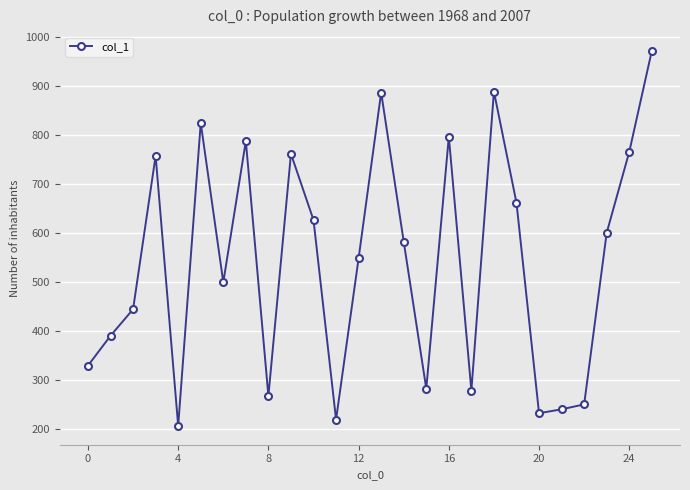

What is the sum of all values?

14088